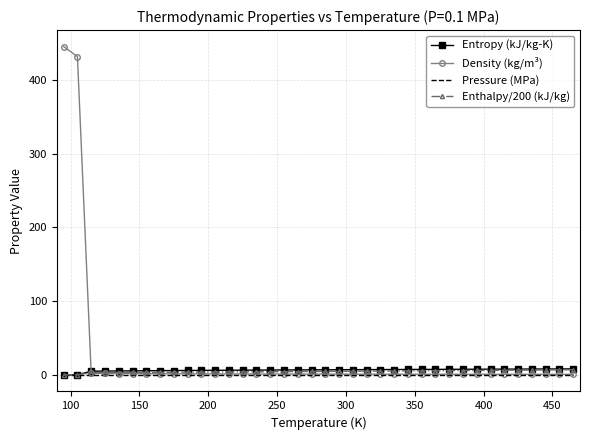

Which series has the largest total across all categories?

Density (kg/m³)